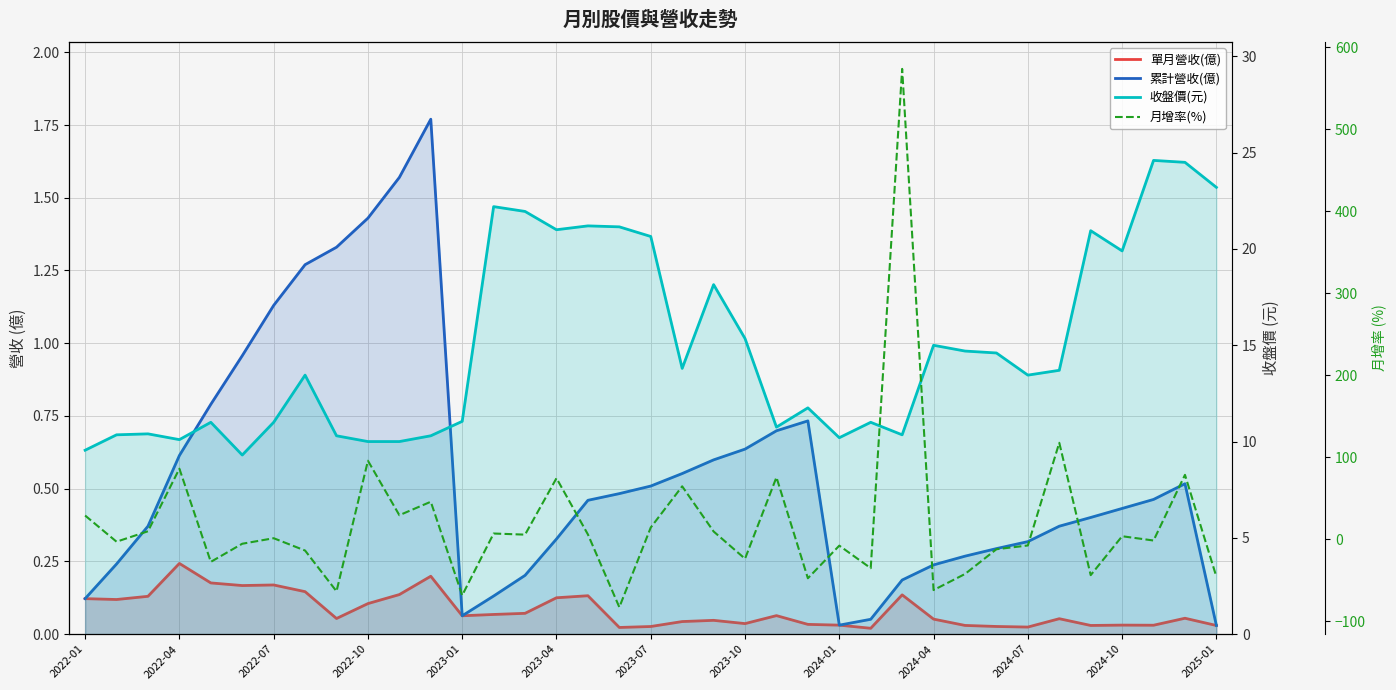

At which label does 月增率(%) first exceed 1?

2022-01